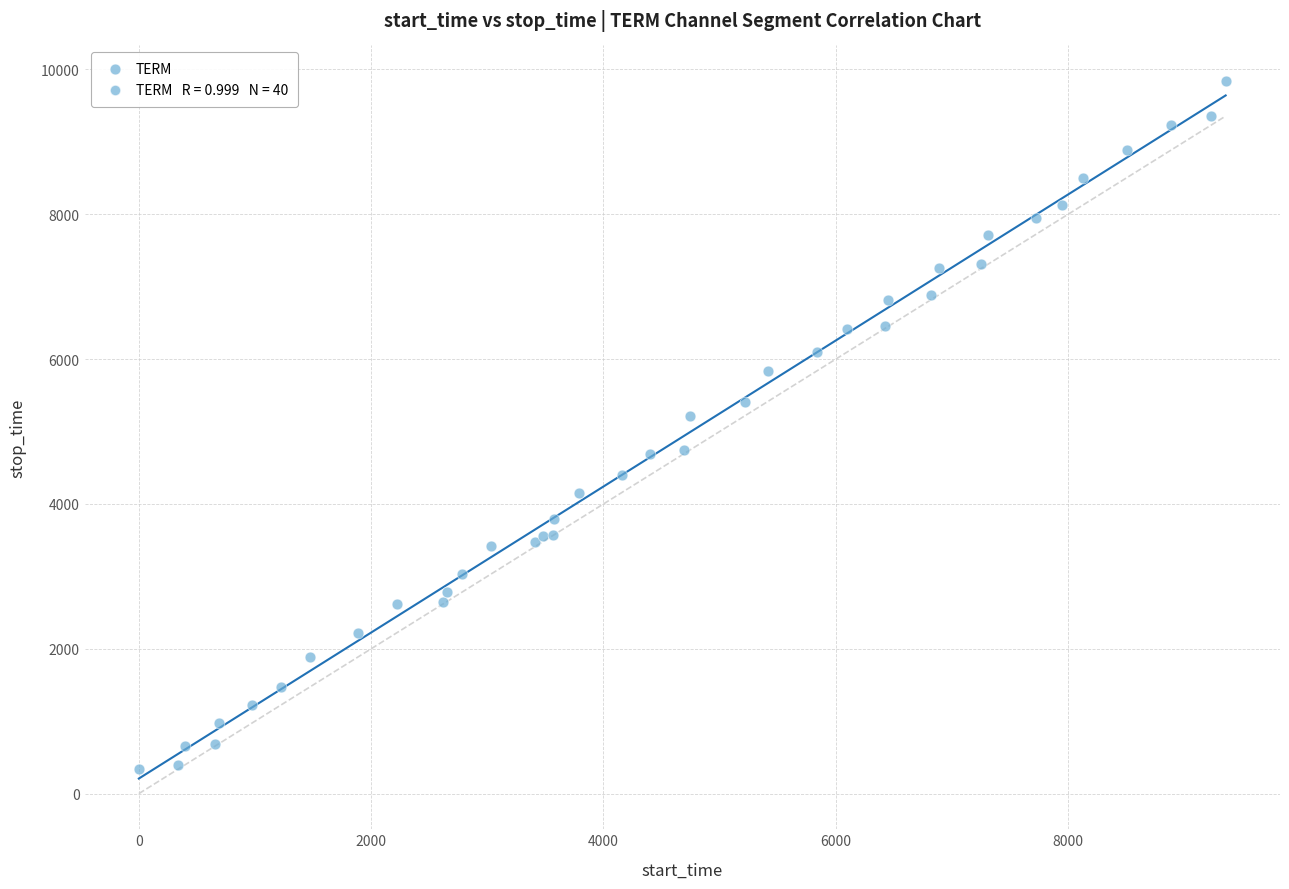

What Y value in the scatter plot is closest to 5089?

5218